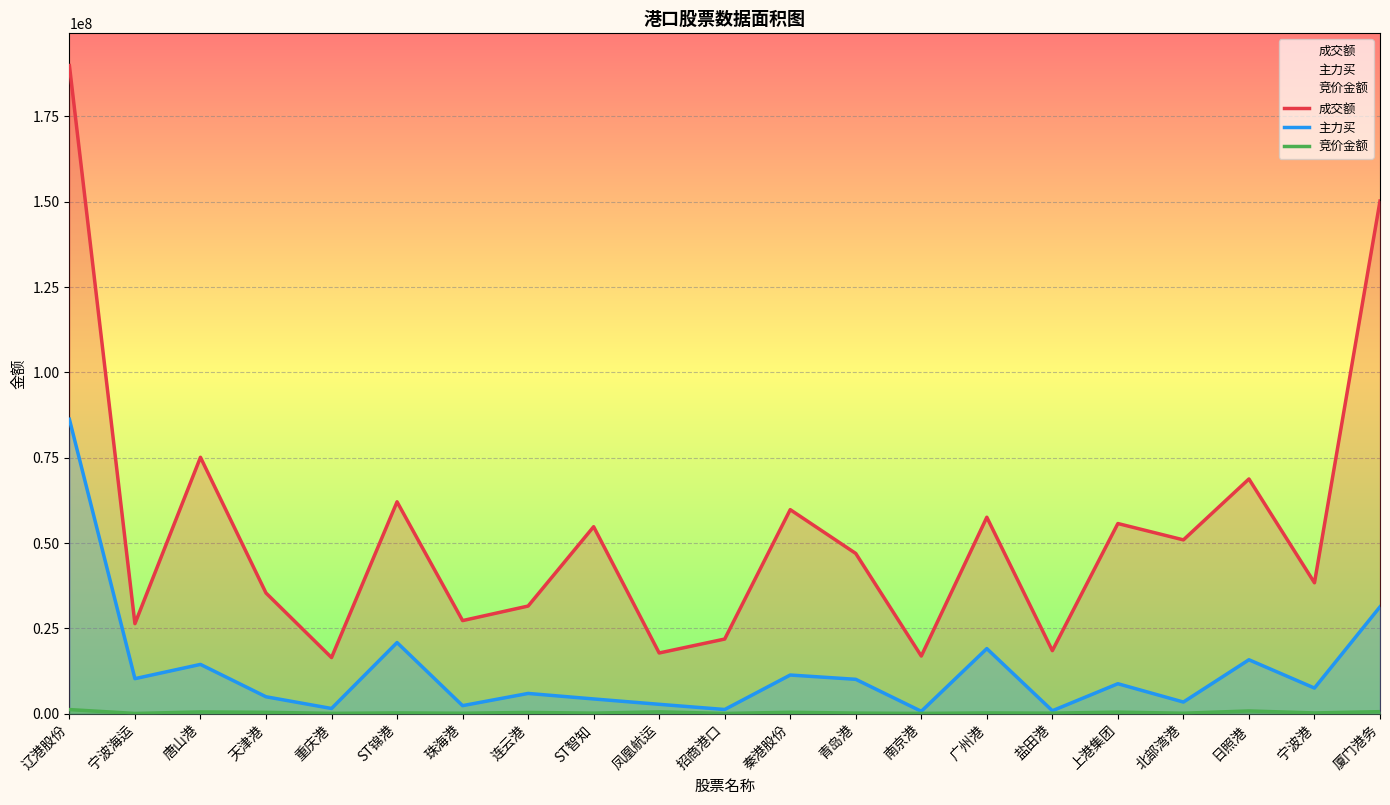

At which category is the sum across all series the highest?

辽港股份